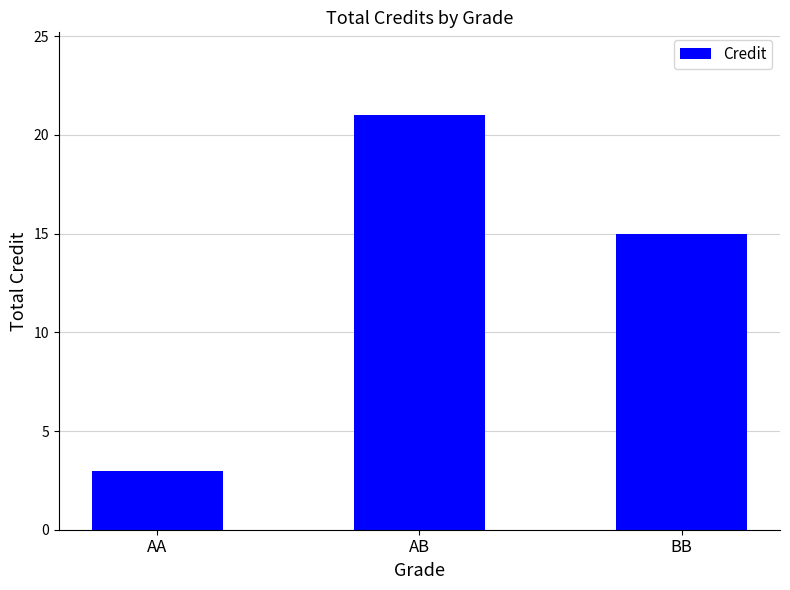

What is the sum of all values?

39